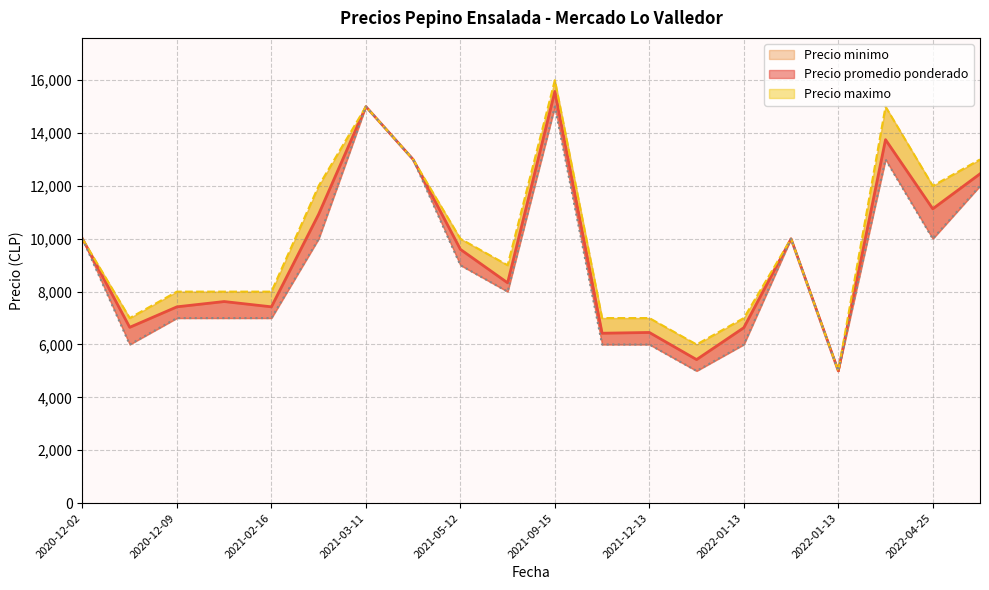

Which series has the largest range (max minus min)?

Precio maximo